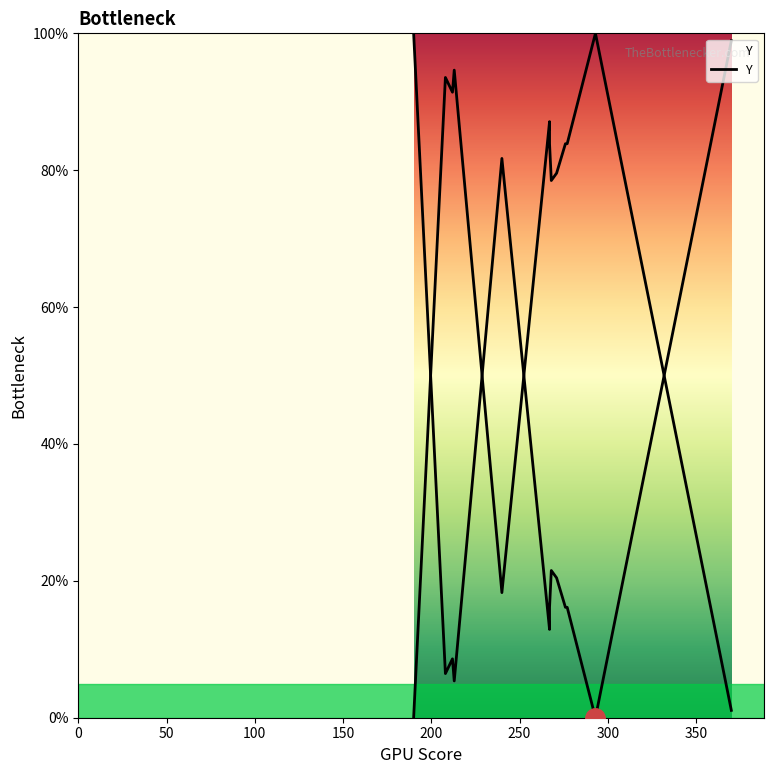

How many data points are less than 16?

5